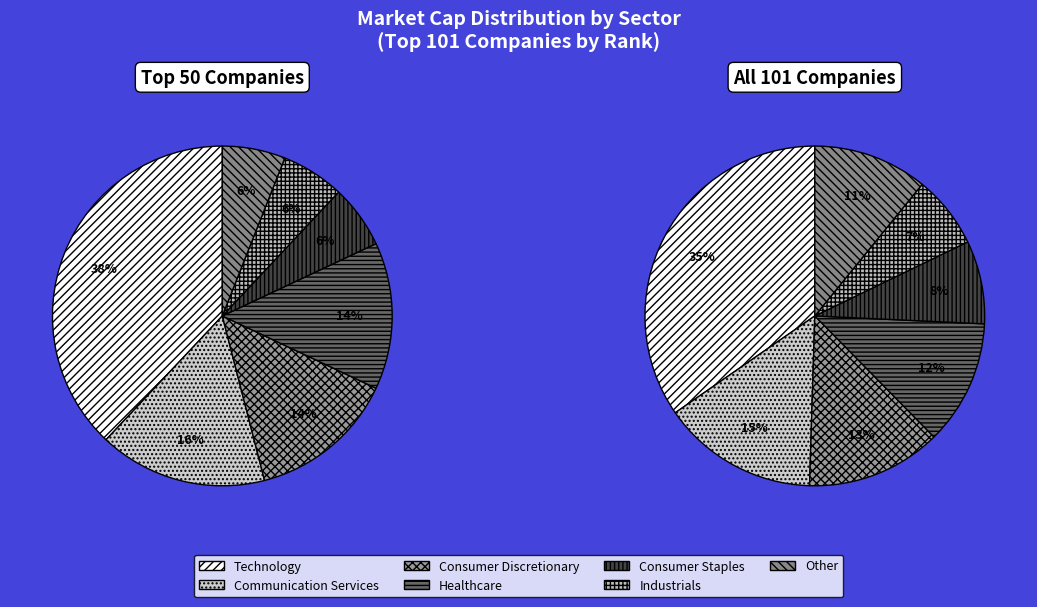

Is the sum of Healthcare and Financials greater than half?

No